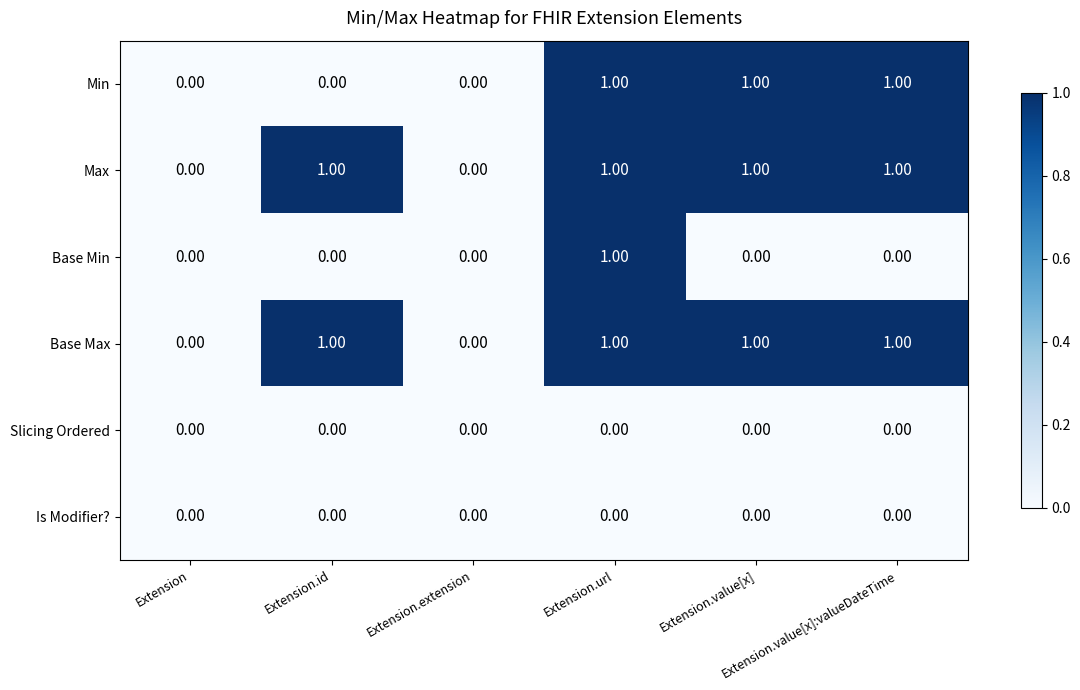

What is the maximum value shown in the chart?

1